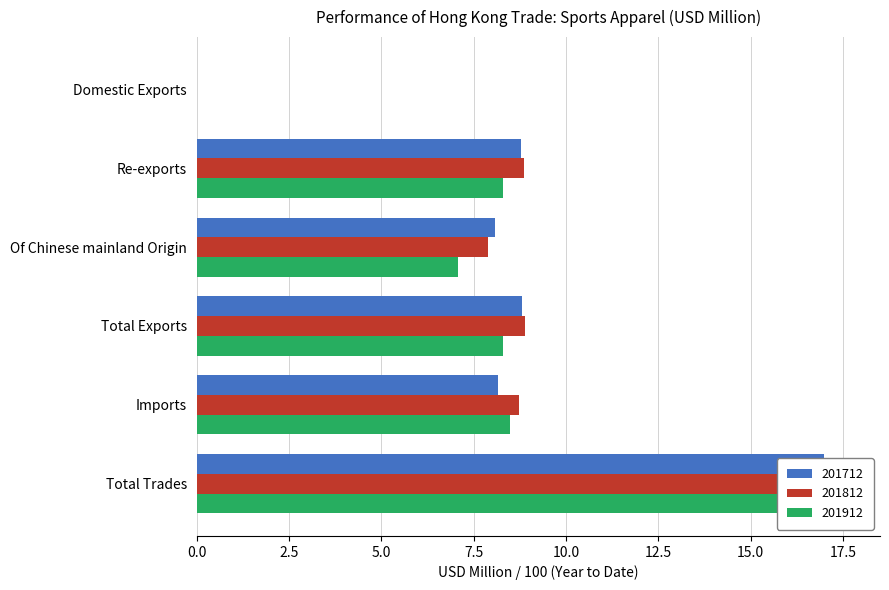

At how many categories does at least one series exceed 5?

5